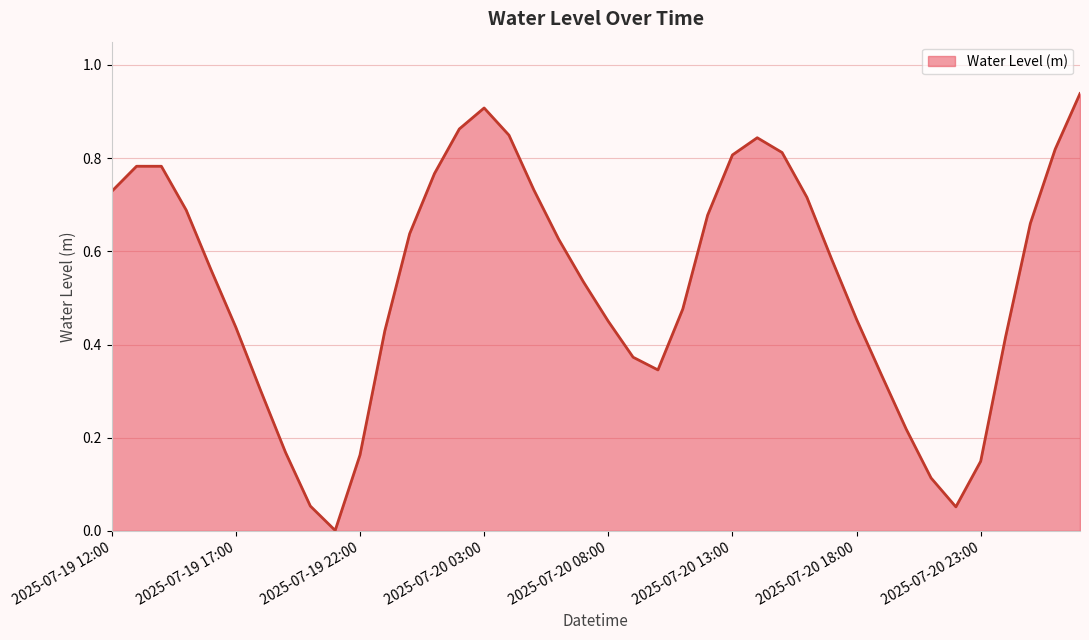

At which category does the data reach its first local peak?

2025-07-19 13:00